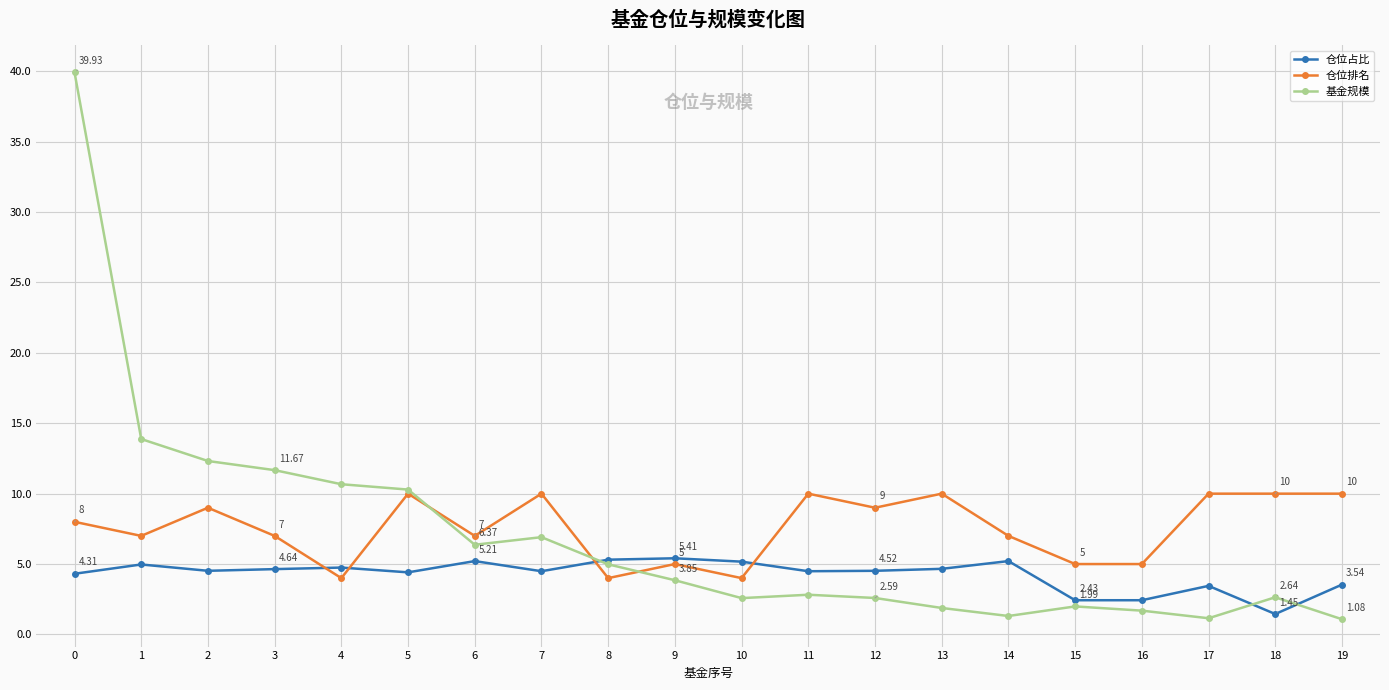

What is the total value across all series at 7?

21.4